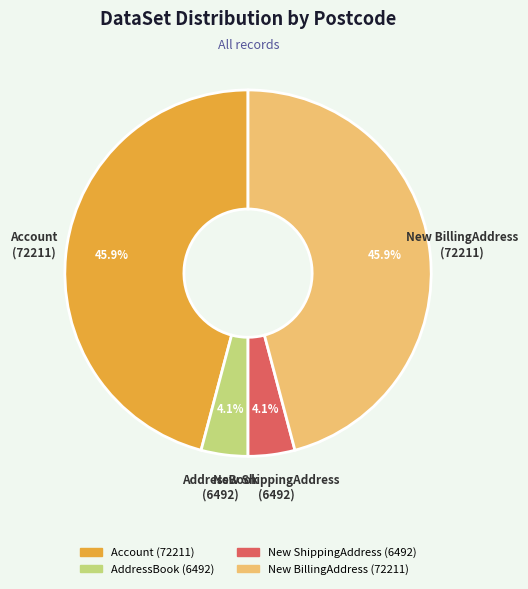

Does any single category account for the majority?

No